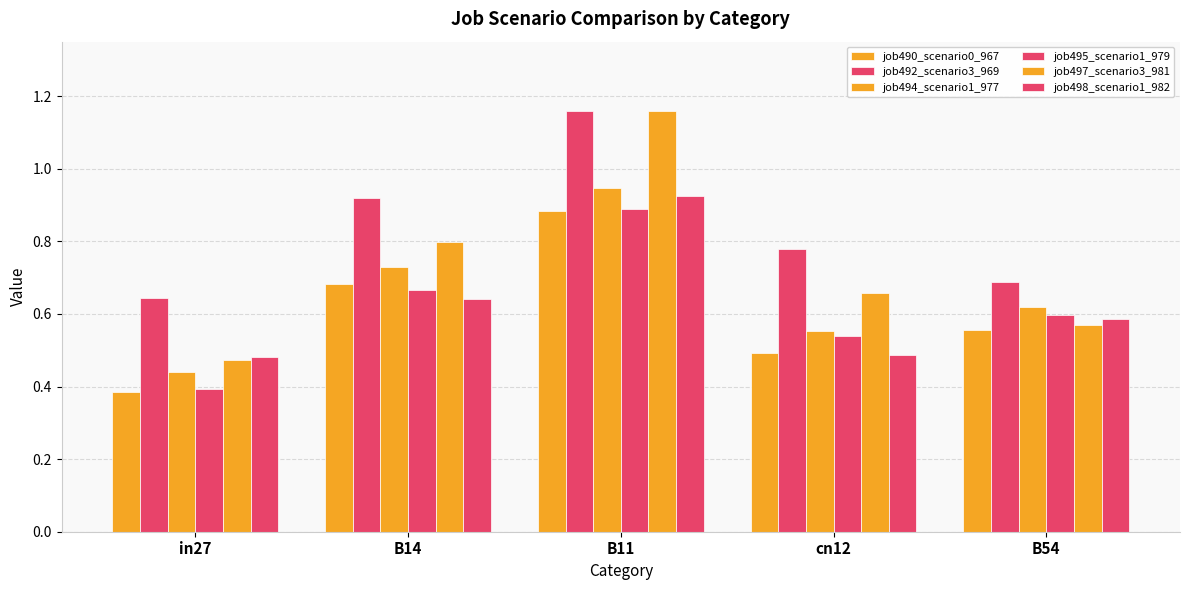

What is the label of the 3rd bar from the left?

B11